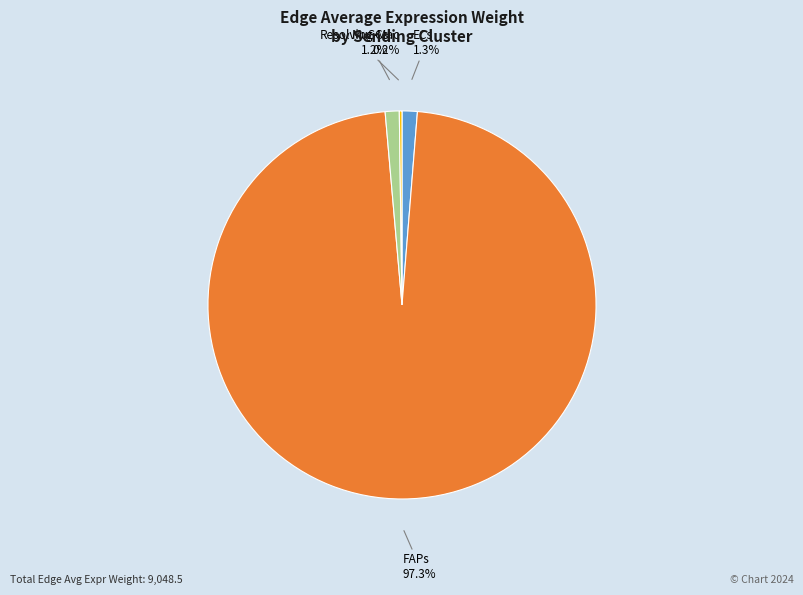

Is there any slice that represents more than half of the pie?

Yes